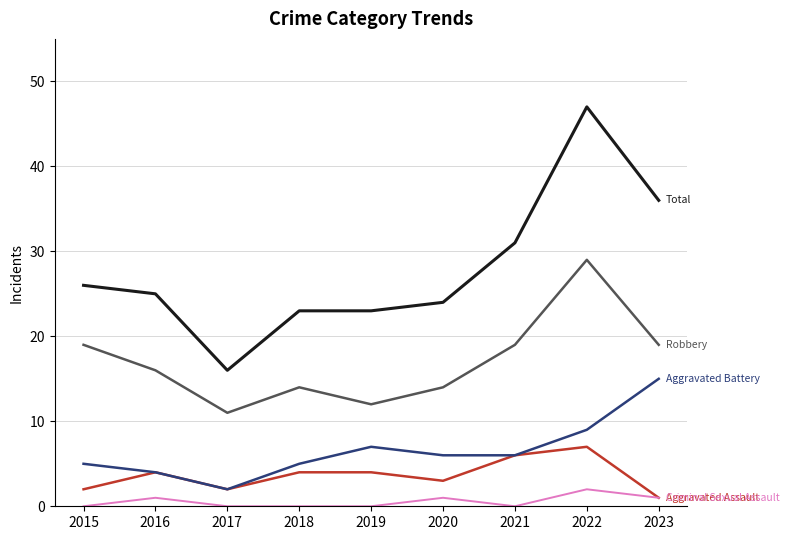

Reading left to right, transcribe all the data shown in this chart.

Aggravated Assault: 2	4	2	4	4	3	6	7	1
Aggravated Battery: 5	4	2	5	7	6	6	9	15
Criminal Sexual Assault: 0	1	0	0	0	1	0	2	1
Robbery: 19	16	11	14	12	14	19	29	19
Total: 26	25	16	23	23	24	31	47	36